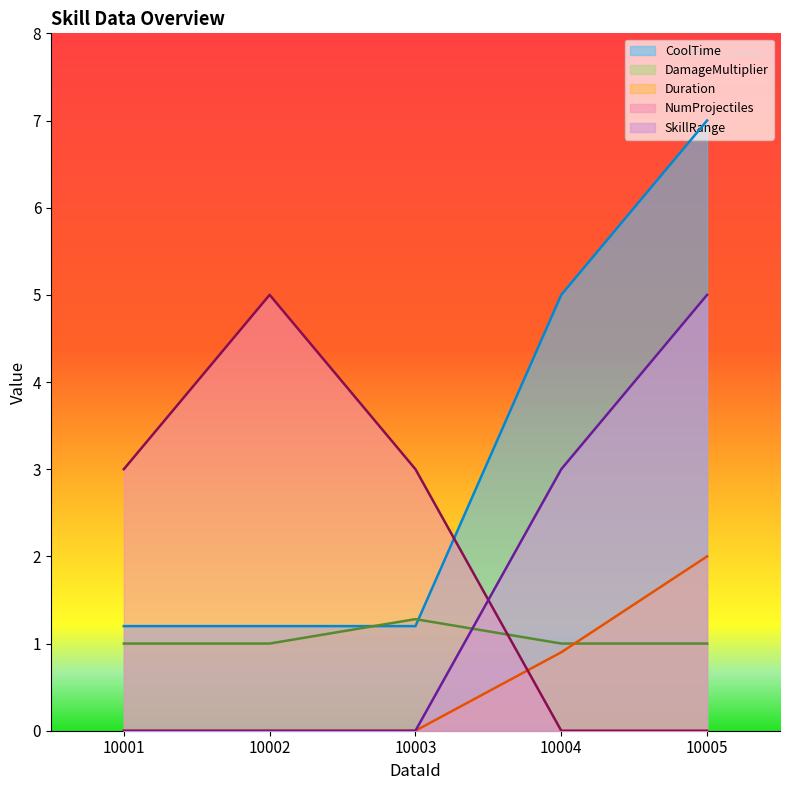

What is the highest value of the NumProjectiles series?

5.0